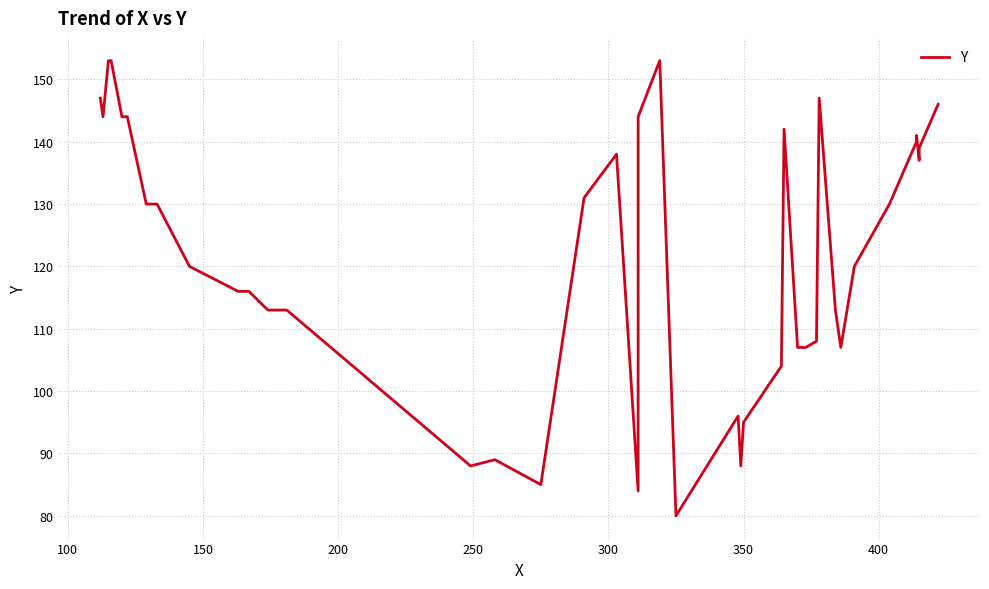

True or false: the data shows 181 at 11.

False